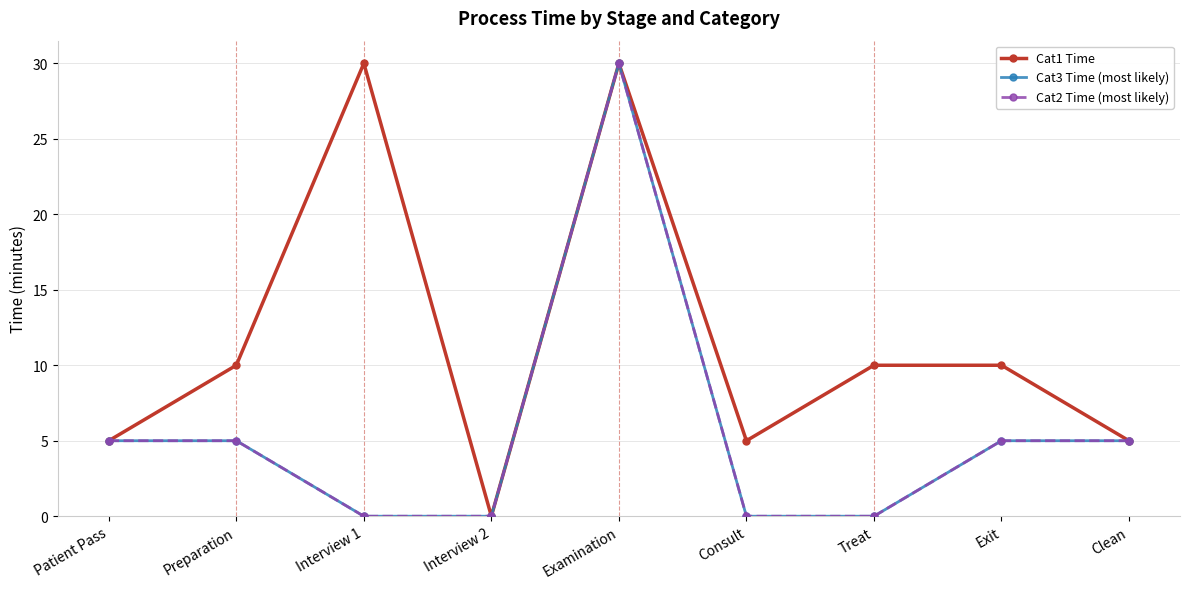

Which series changed the most between Consult and Clean?

Cat3 Time (most likely)